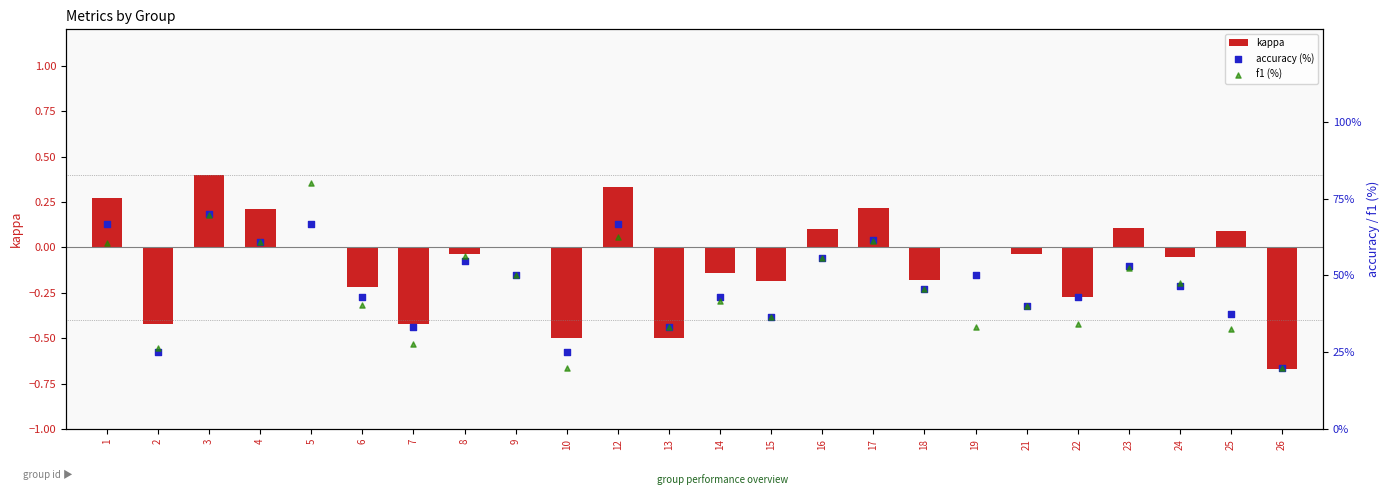

At which category is the sum across all series the highest?

5